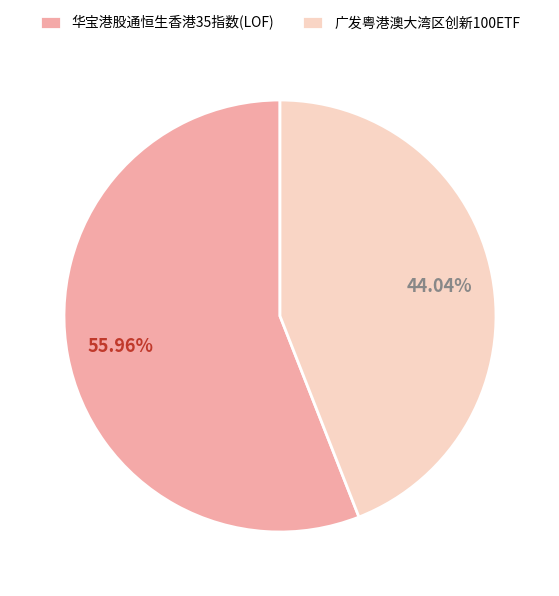

How many segments does this pie chart have?

2